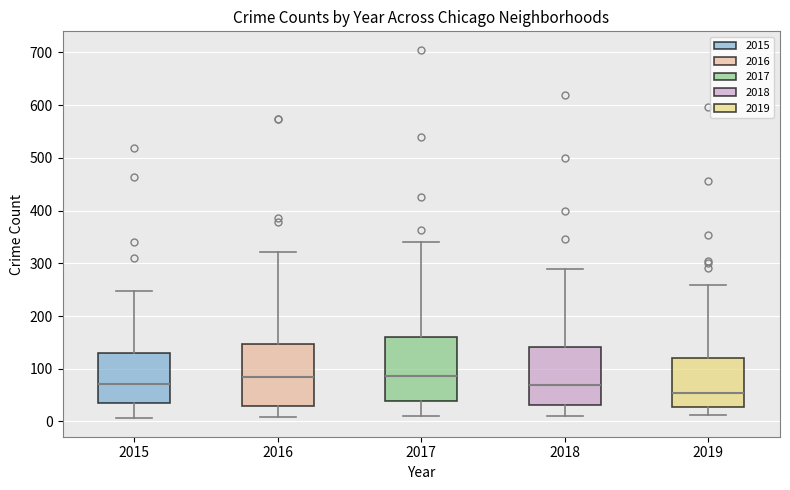

Where does the lower whisker of the box at x = 2016 end on the y-axis? The values are not printed on the chart, so give them approximately, as read against the axis.

10